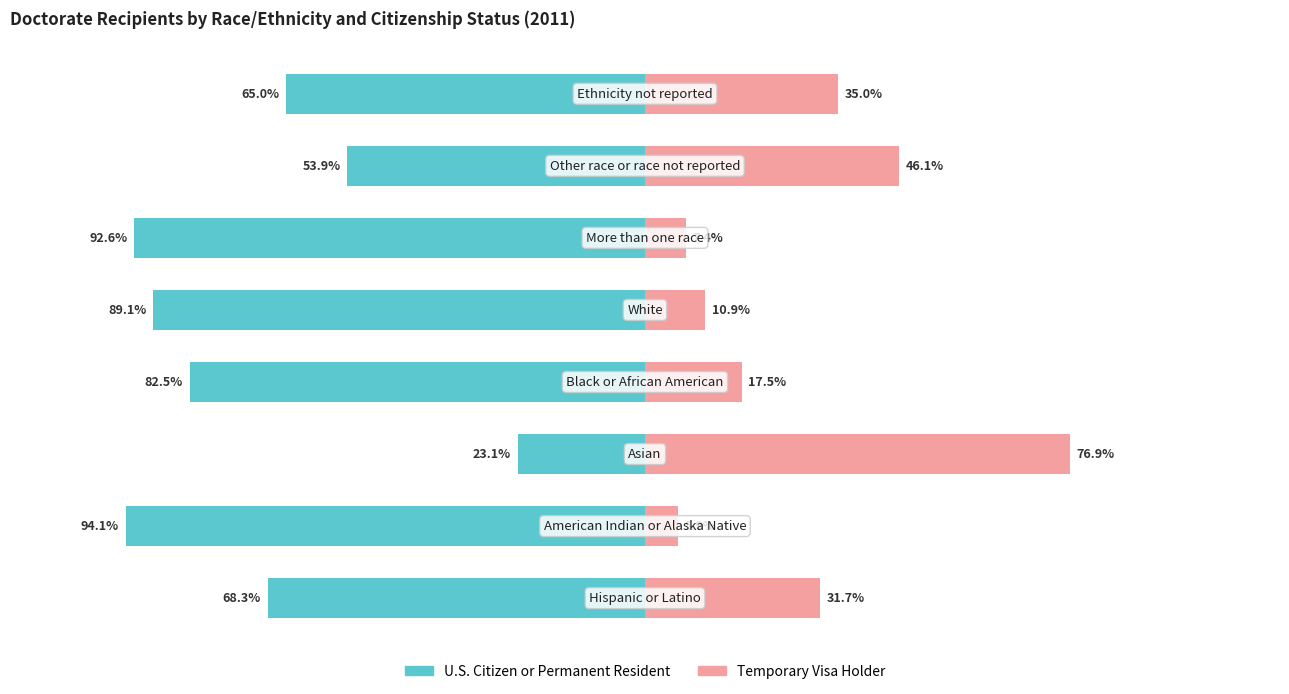

Reading left to right, list all the values displayed in this chart.

U.S. Citizen or Permanent Resident: -68.3	-94.1	-23.1	-82.5	-89.1	-92.6	-53.9	-65.0
Temporary Visa Holder: 31.7	5.9	76.9	17.5	10.9	7.4	46.1	35.0